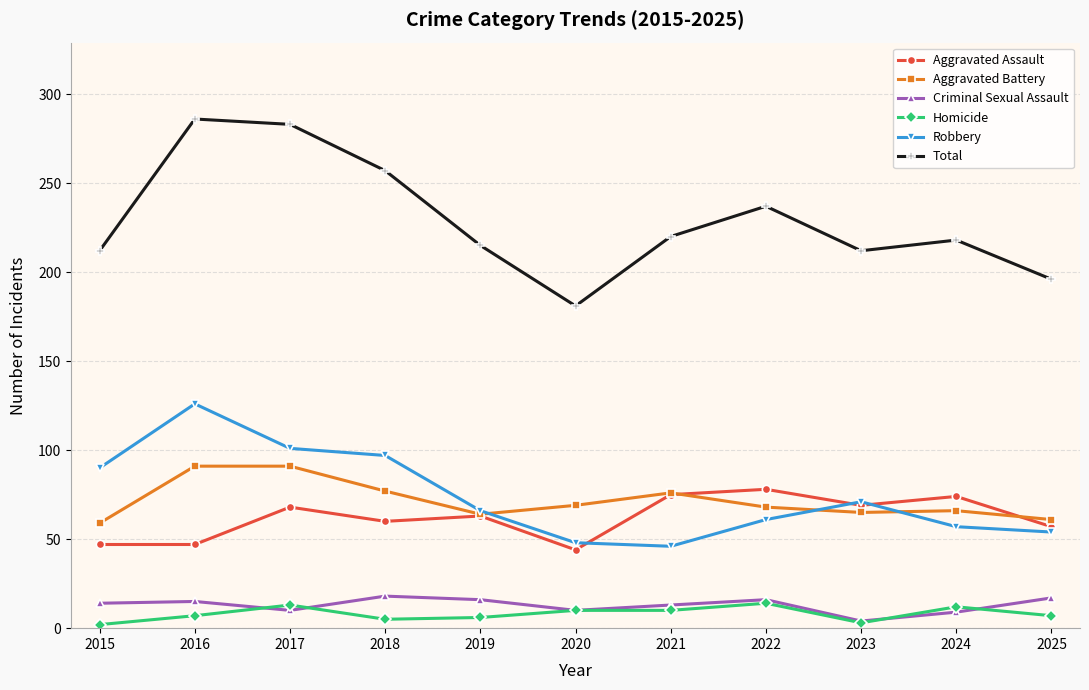

Count the number of categories in the chart.

11